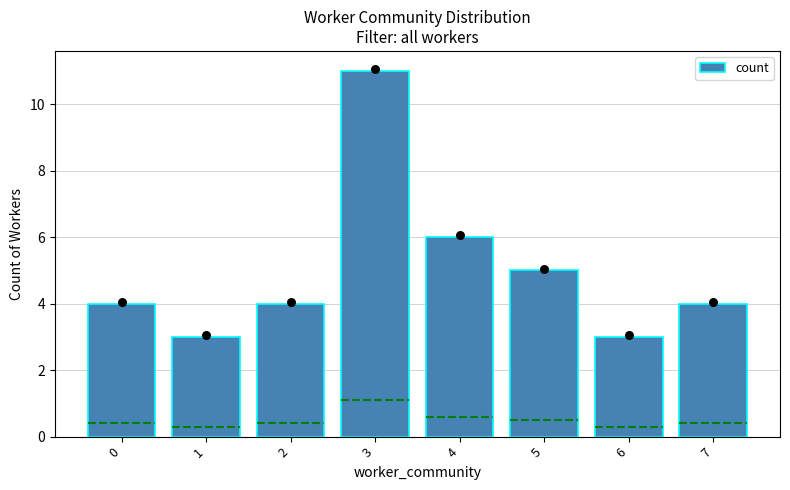

What is the ratio of the value at 1 to the value at 0?

0.8